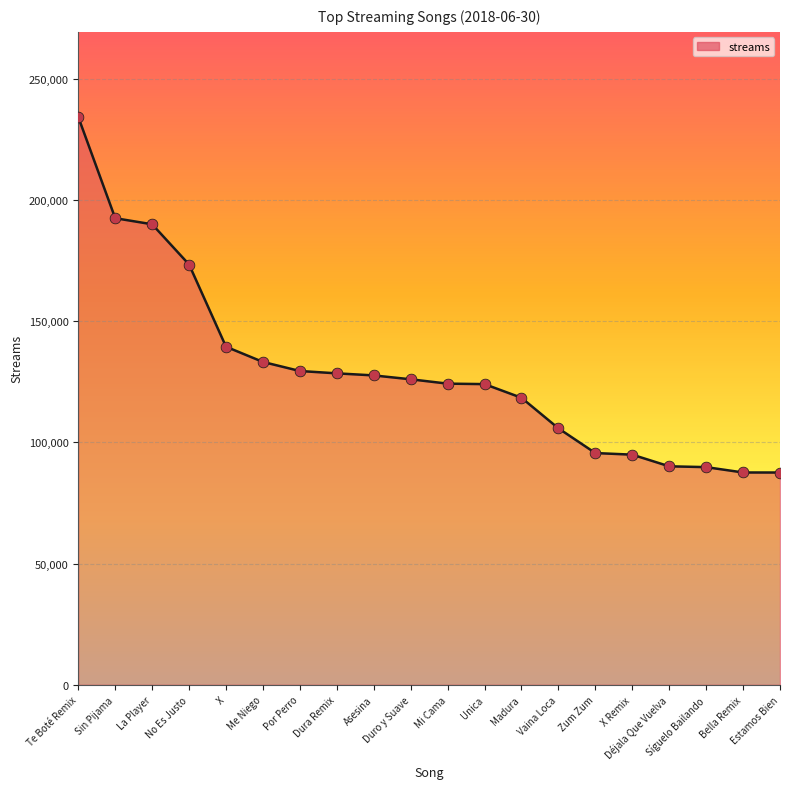

Approximately how many times larger is the value at Zum Zum compared to Déjala Que Vuelva?

1.1